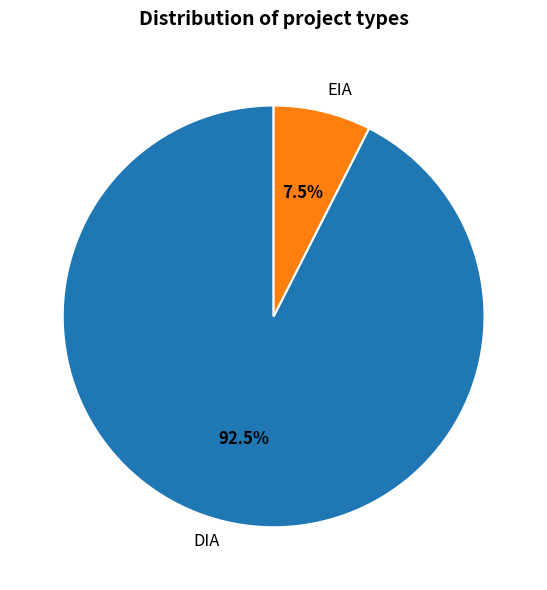

What is the total percentage of DIA and EIA?

100.0%